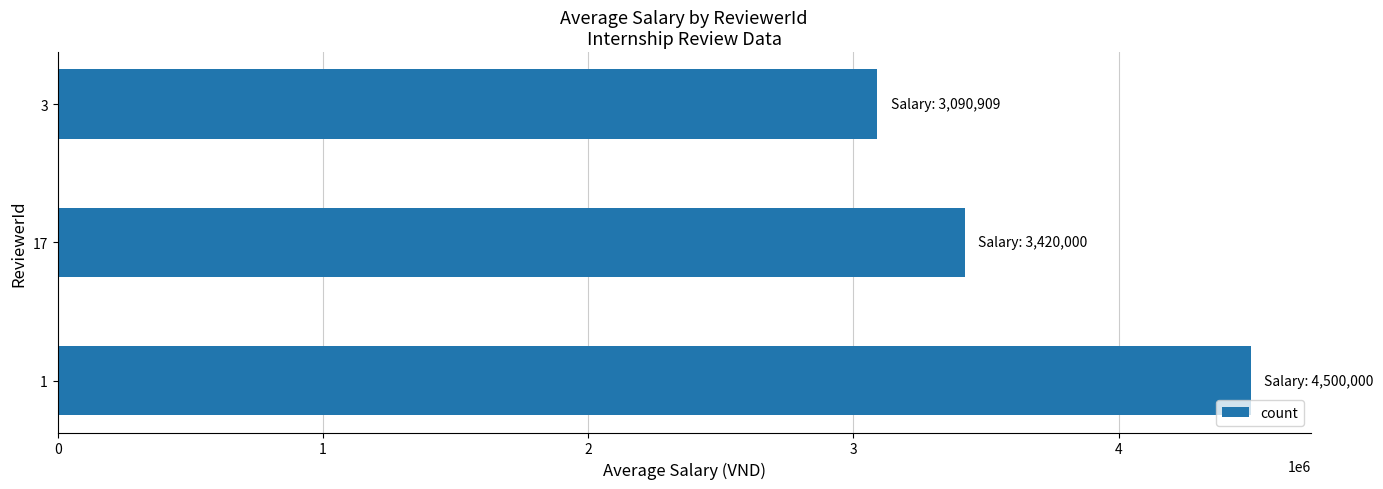

What is the change in value from 1 to 17?

-1080000.0